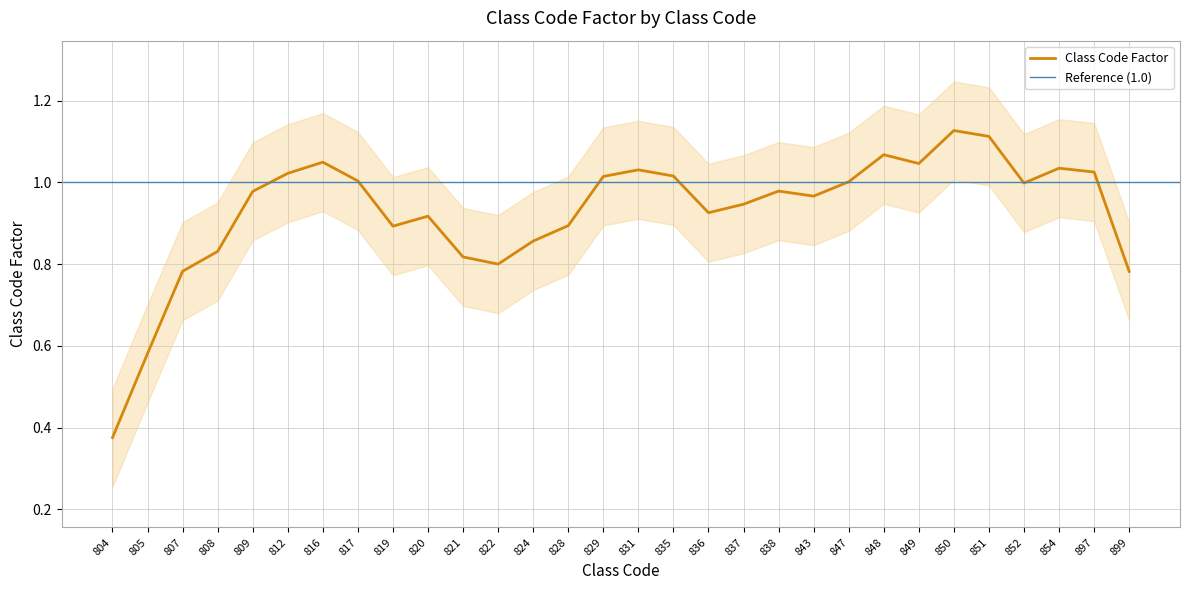

Where is Class Code Factor nearest to the value 0?

804